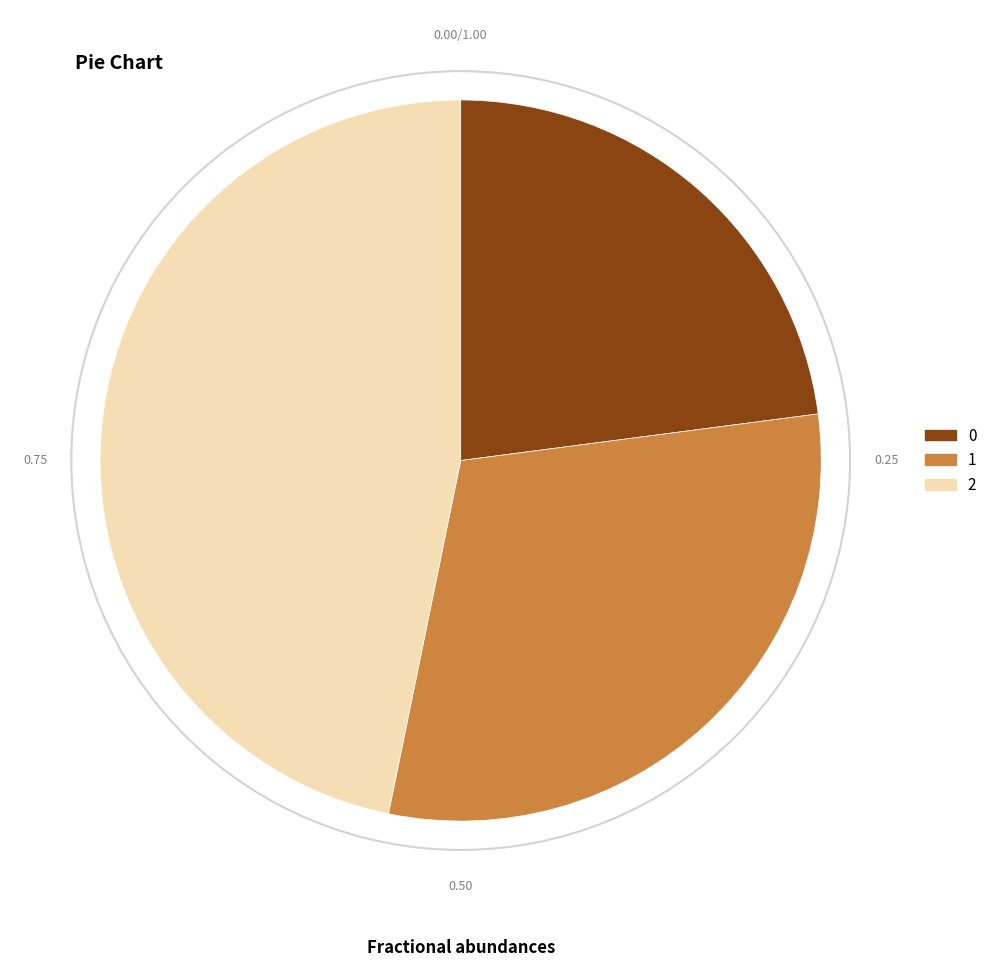

Is it true that 0 is 23% of the pie?

True